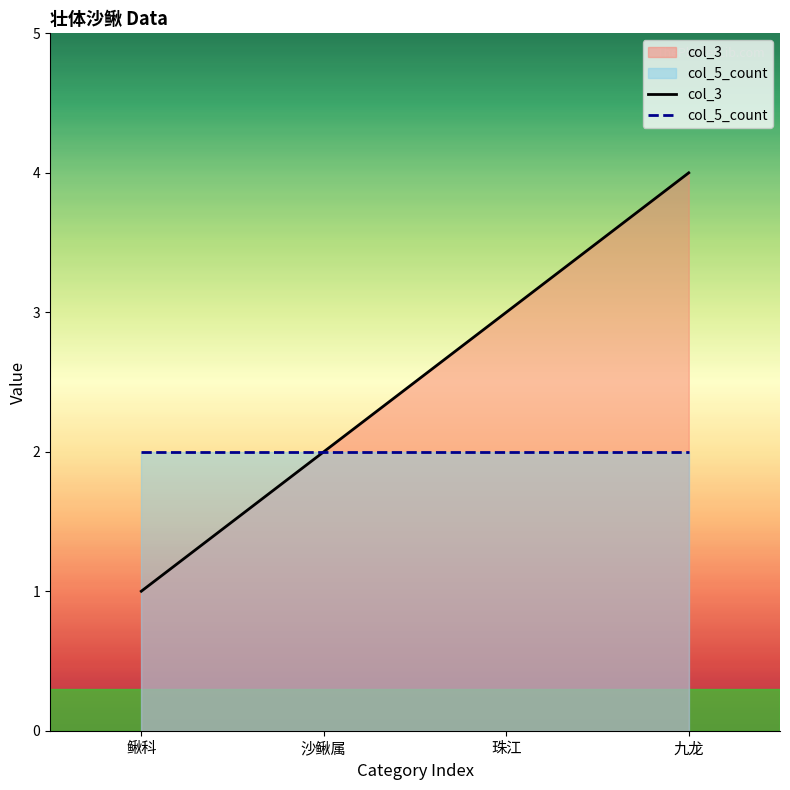

Reading right to left, transcribe all the data shown in this chart.

col_3: 4	3	2	1
col_5_count: 2	2	2	2